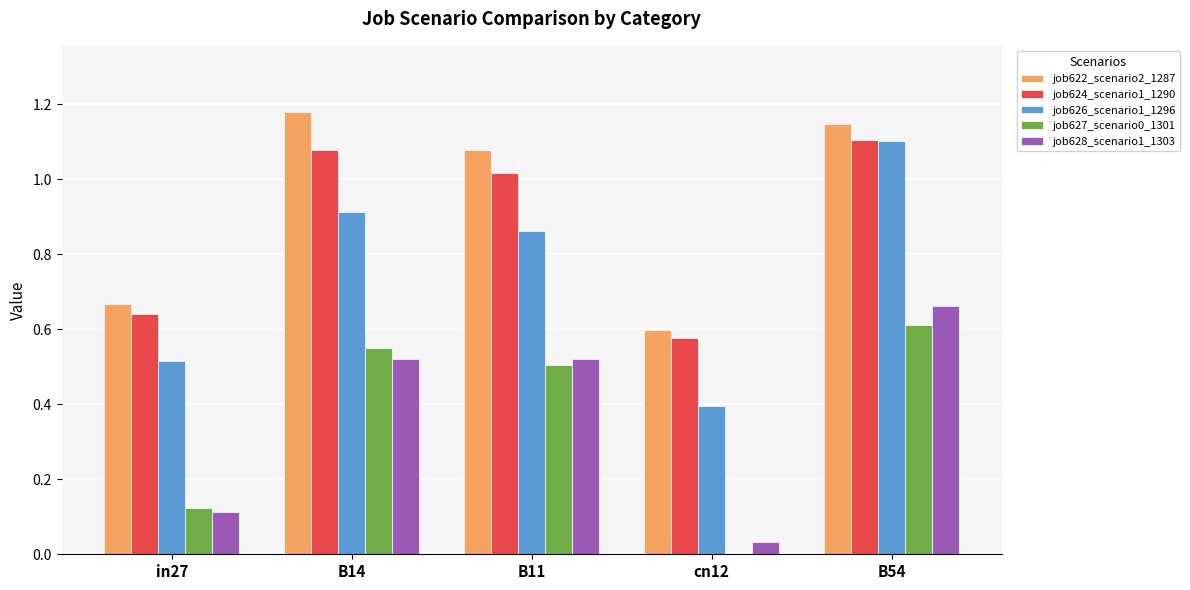

Is the value of job628_scenario1_1303 at B14 greater than the value of job627_scenario0_1301 at cn12?

Yes